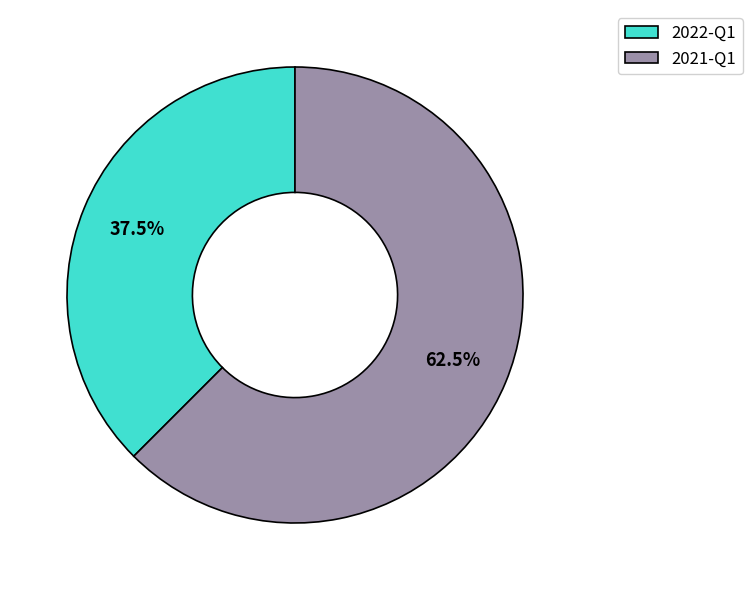

How many slices are in this pie chart?

2